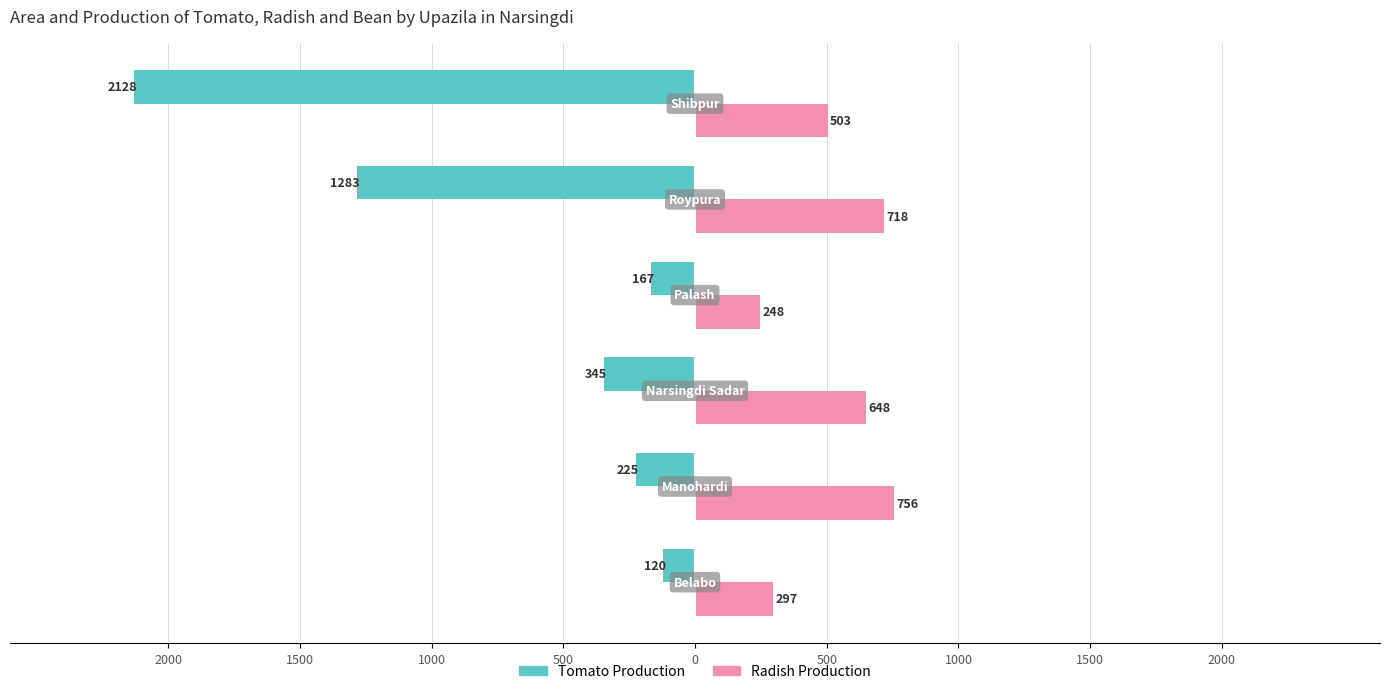

Reading left to right, list all the values displayed in this chart.

Tomato Production: 2000=-120	1500=-225	1000=-345	500=-167	0=-1283	500=-2128
Radish Production: 2000=297	1500=756	1000=648	500=248	0=718	500=503